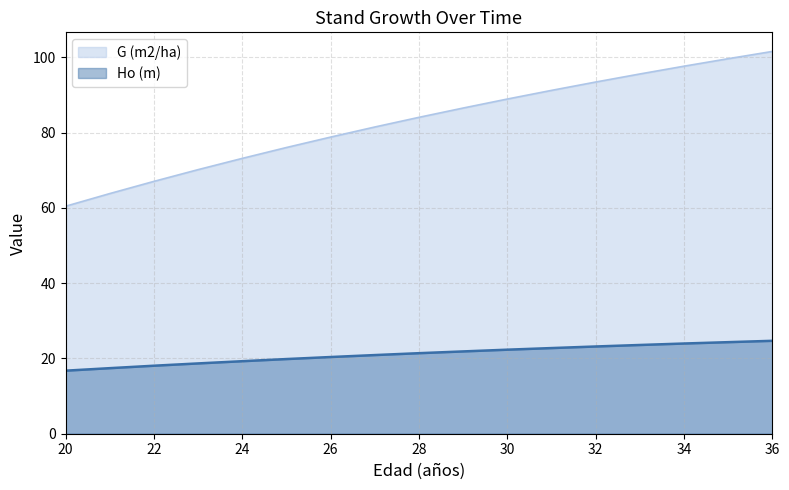

List the series in order of their peak value, lowest first.

Ho (m), G (m2/ha)